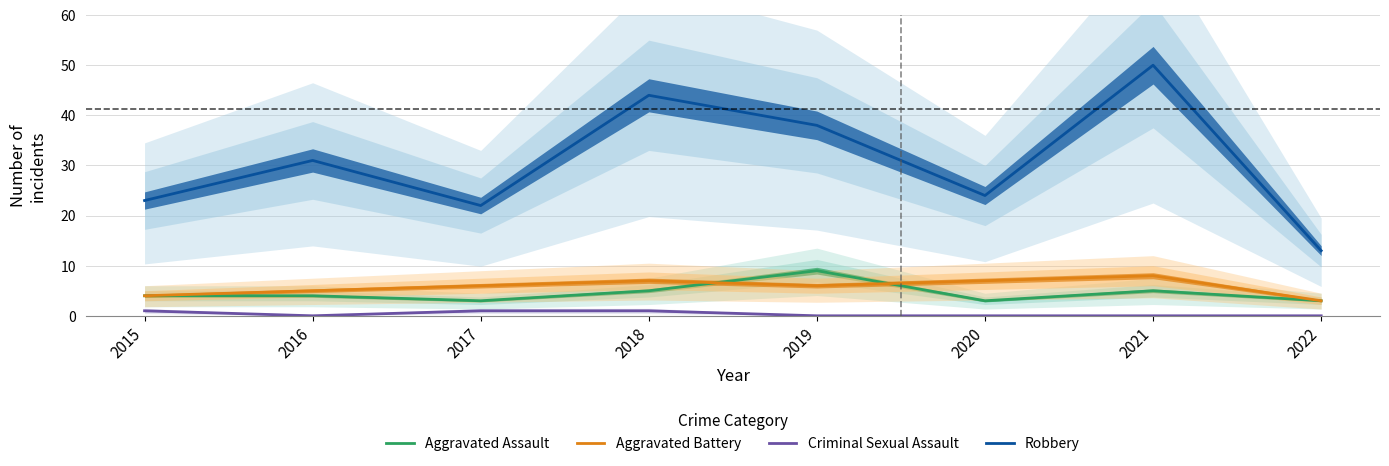

Reading left to right, transcribe all the data shown in this chart.

Aggravated Assault: 4	4	3	5	9	3	5	3
Aggravated Battery: 4	5	6	7	6	7	8	3
Criminal Sexual Assault: 1	0	1	1	0	0	0	0
Robbery: 23	31	22	44	38	24	50	13